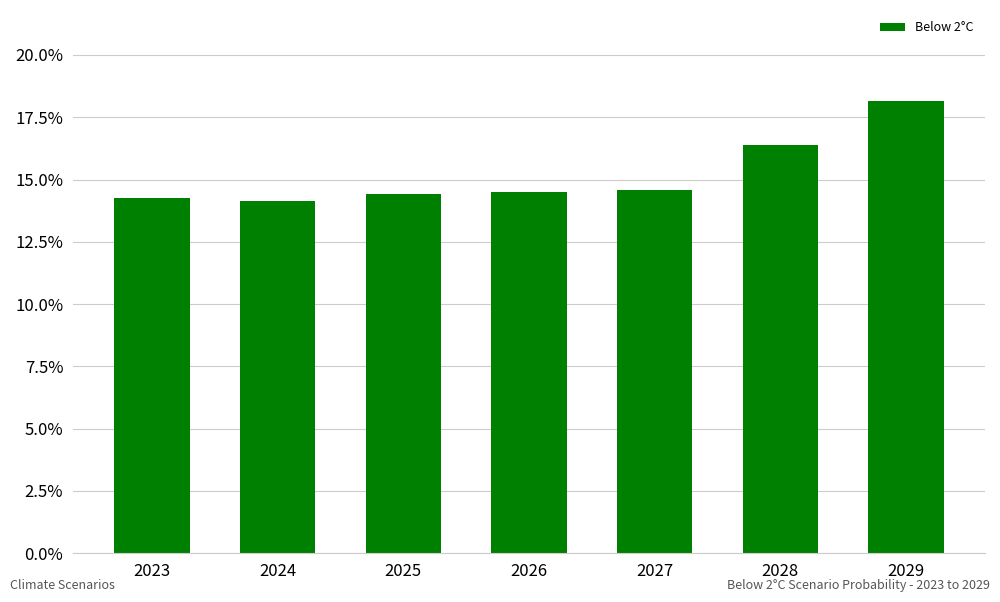

Does the chart contain any negative values?

No